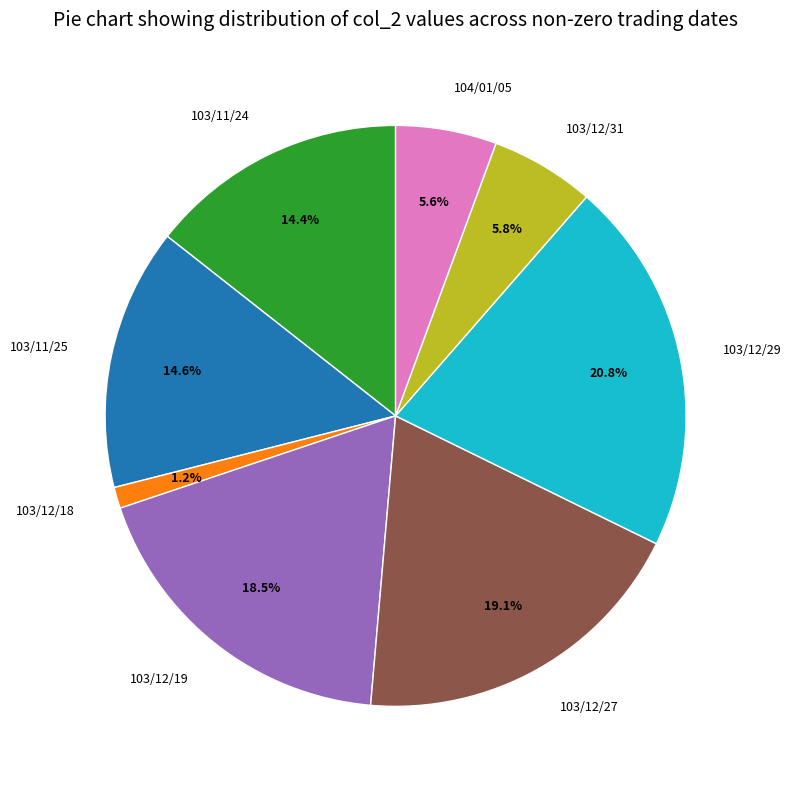

How many segments does this pie chart have?

8